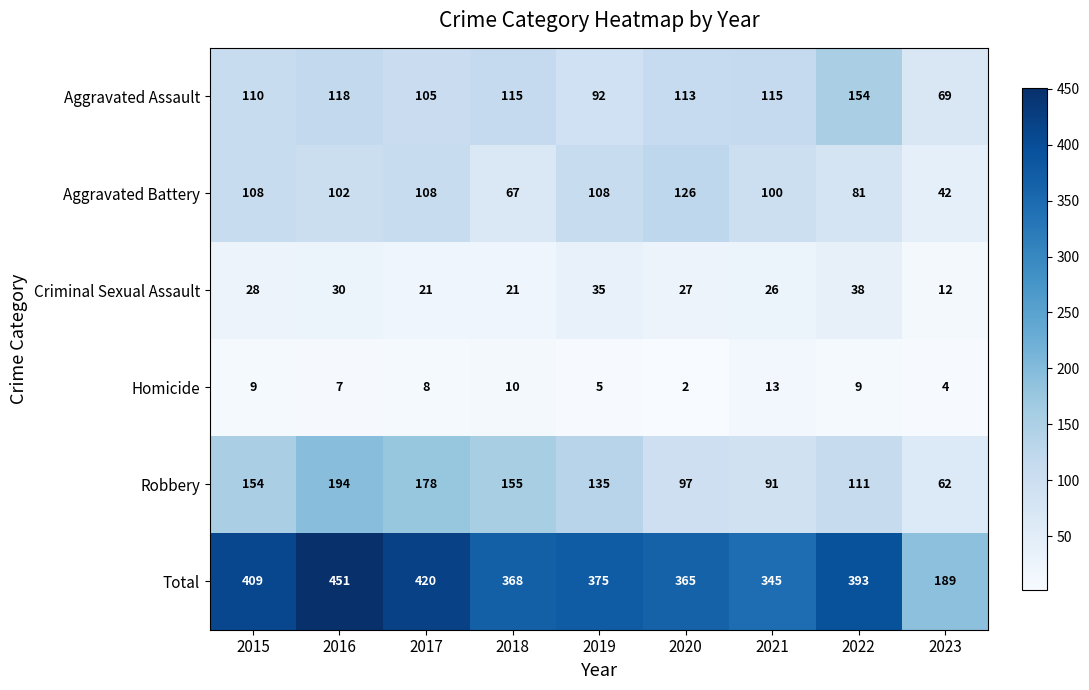

What is the average value of the Homicide series?

7